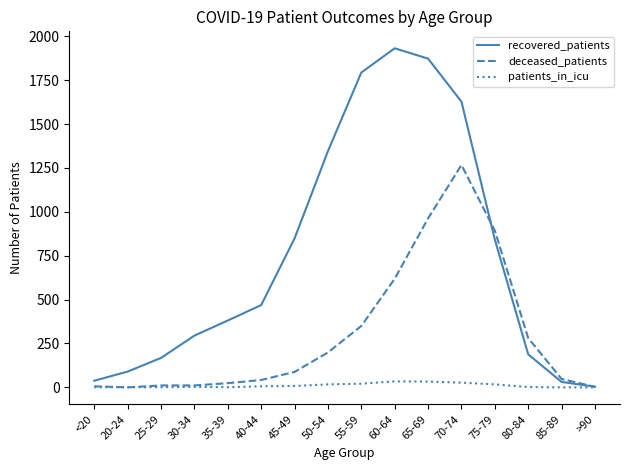

How many values in the recovered_patients series are below 469?

8